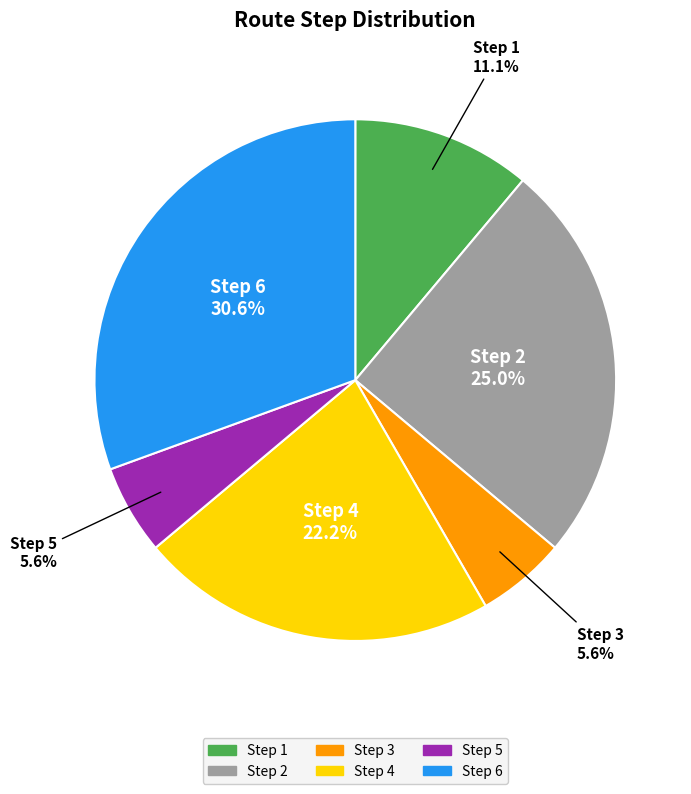

Between Step 2 and Step 5, which is larger?

Step 2